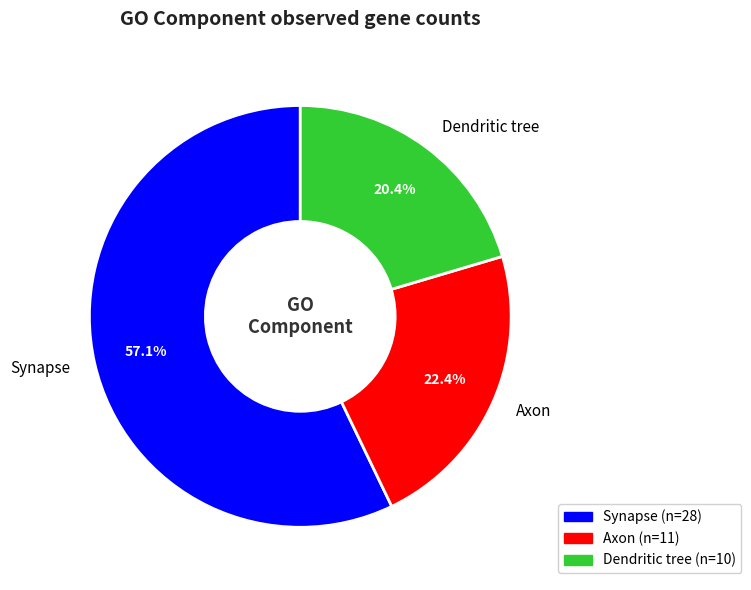

Rank the categories by value from highest to lowest.

Synapse, Axon, Dendritic tree